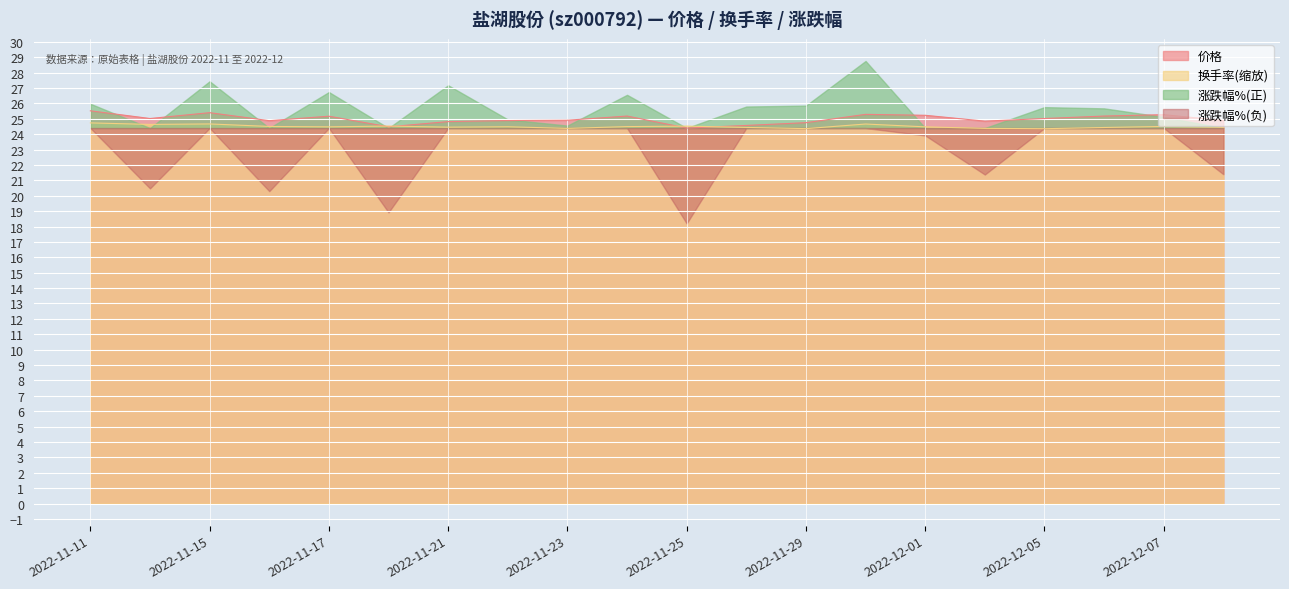

What is the difference between the maximum and minimum values in the 价格 series?

1.1